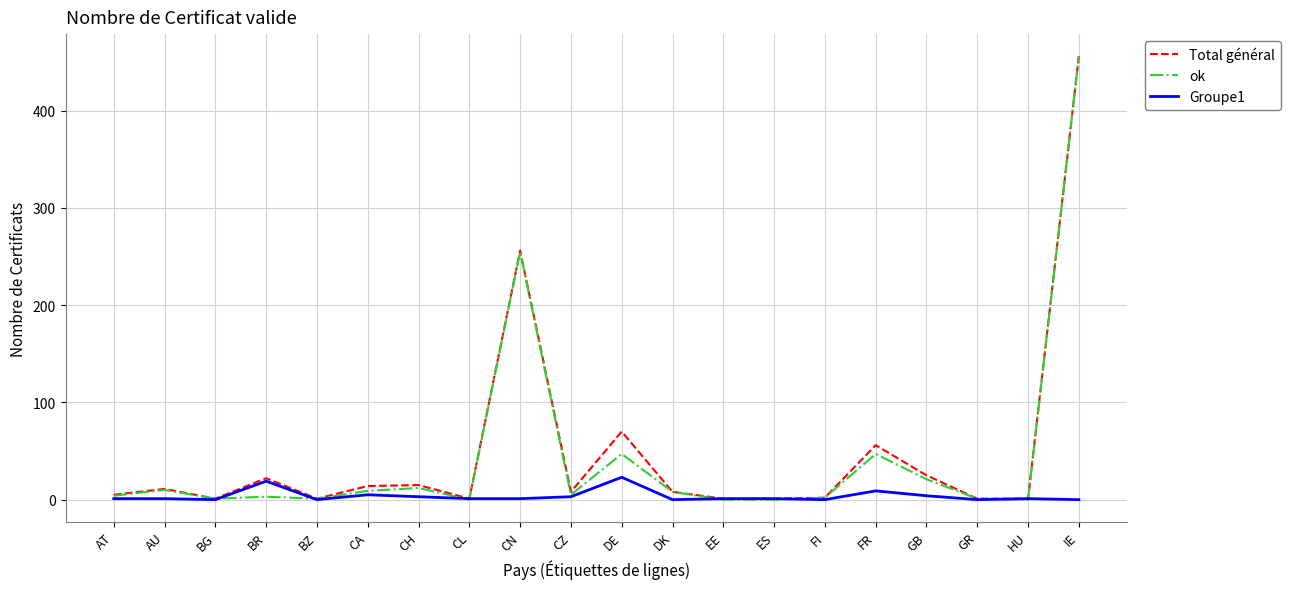

Which series has the widest spread of values?

ok